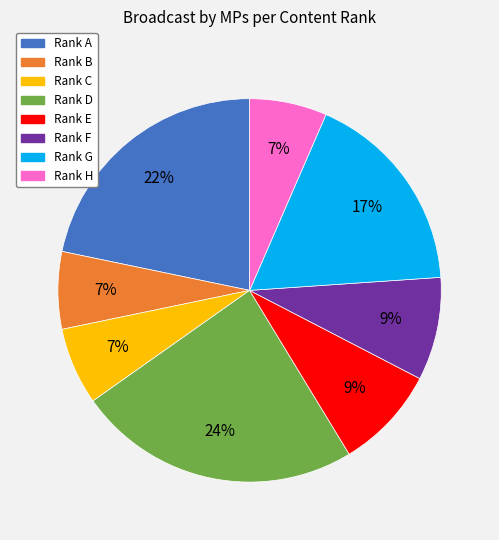

To the nearest percent, what is the difference between the largest and smallest slice percentages?

17%